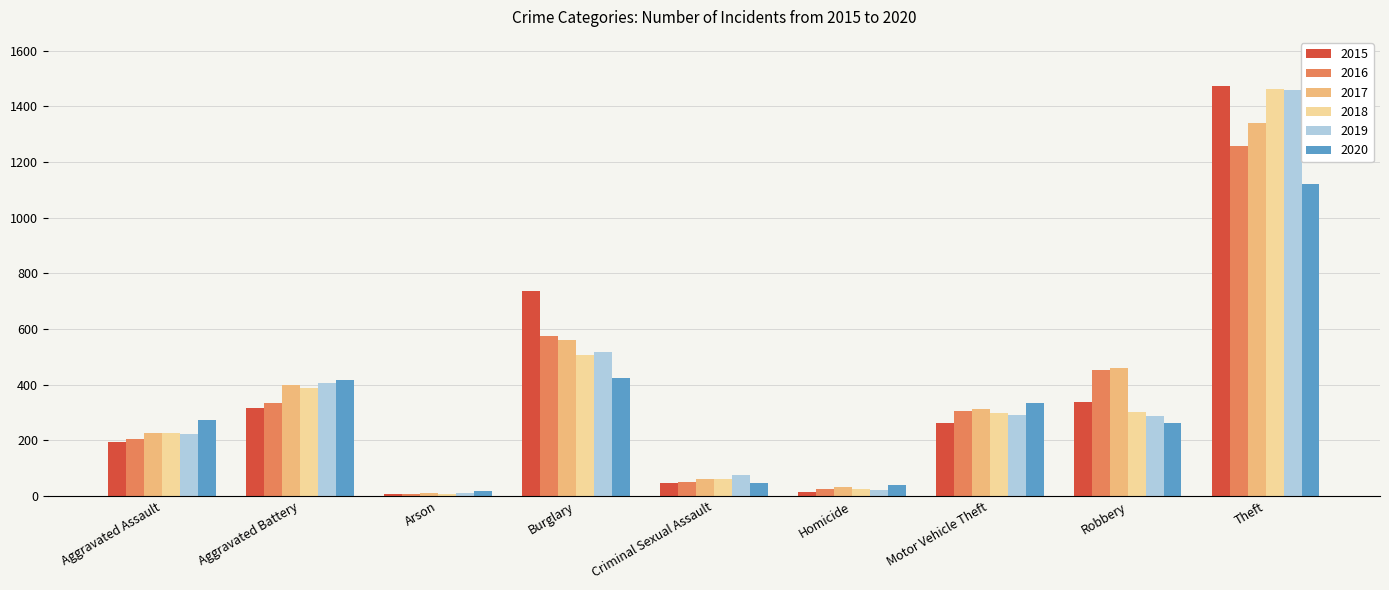

What is the difference between the highest and lowest values at Aggravated Battery?

100